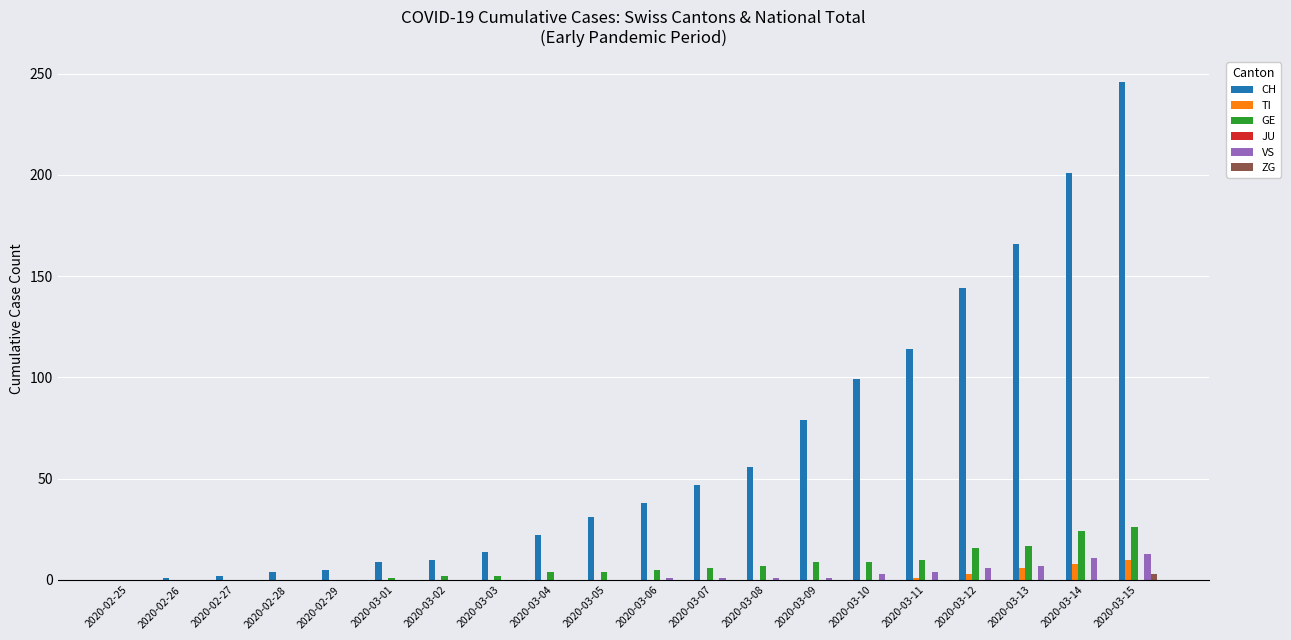

What is the sum of all CH values?

1288